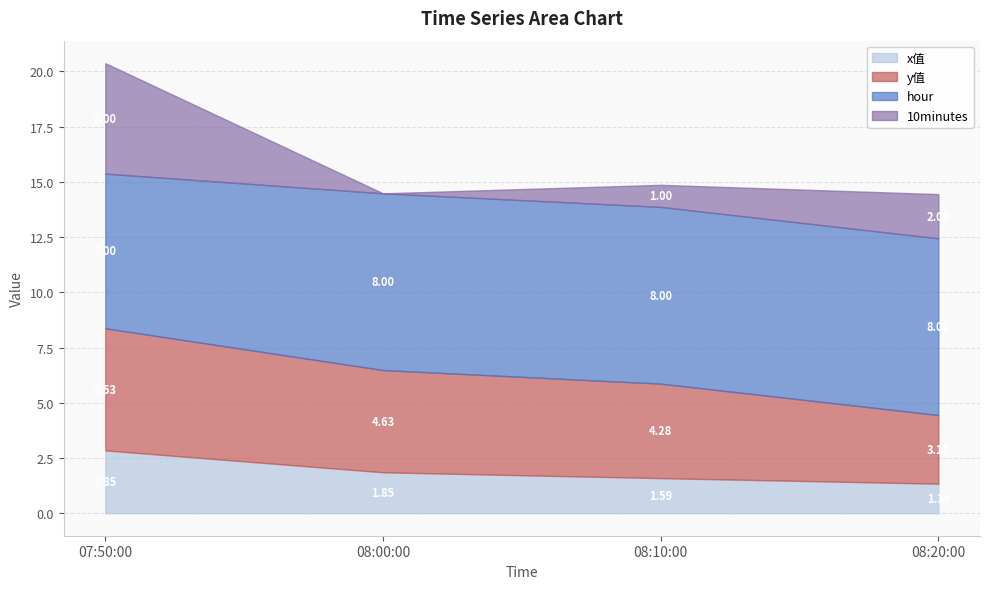

Read the hour value at 08:00:00.

8.0